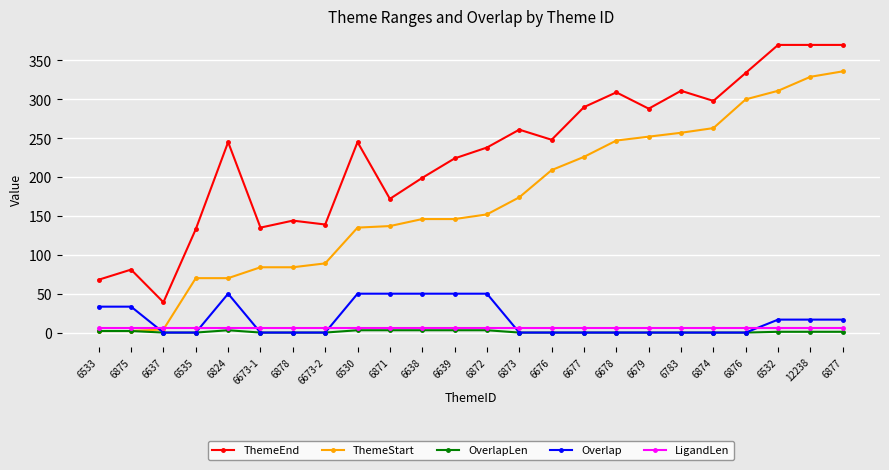

How many intersections are there between LigandLen and ThemeStart?

1